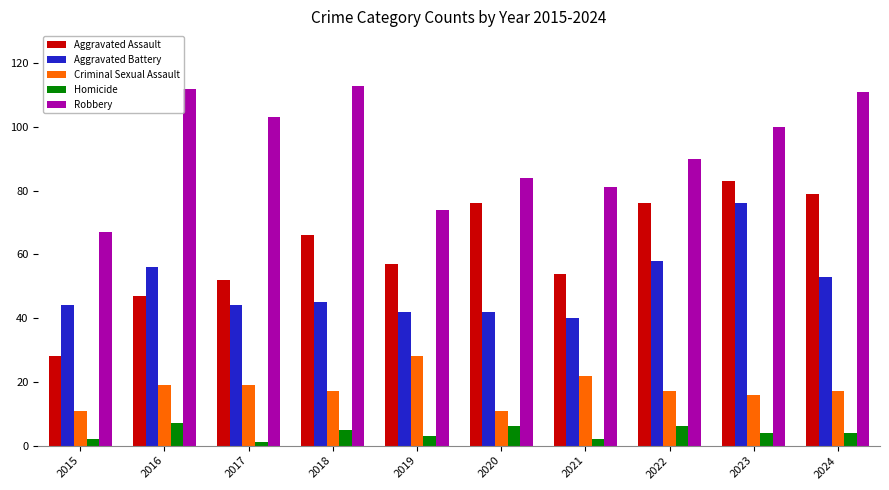

At 2021, list the series in order from smallest to largest.

Homicide, Criminal Sexual Assault, Aggravated Battery, Aggravated Assault, Robbery